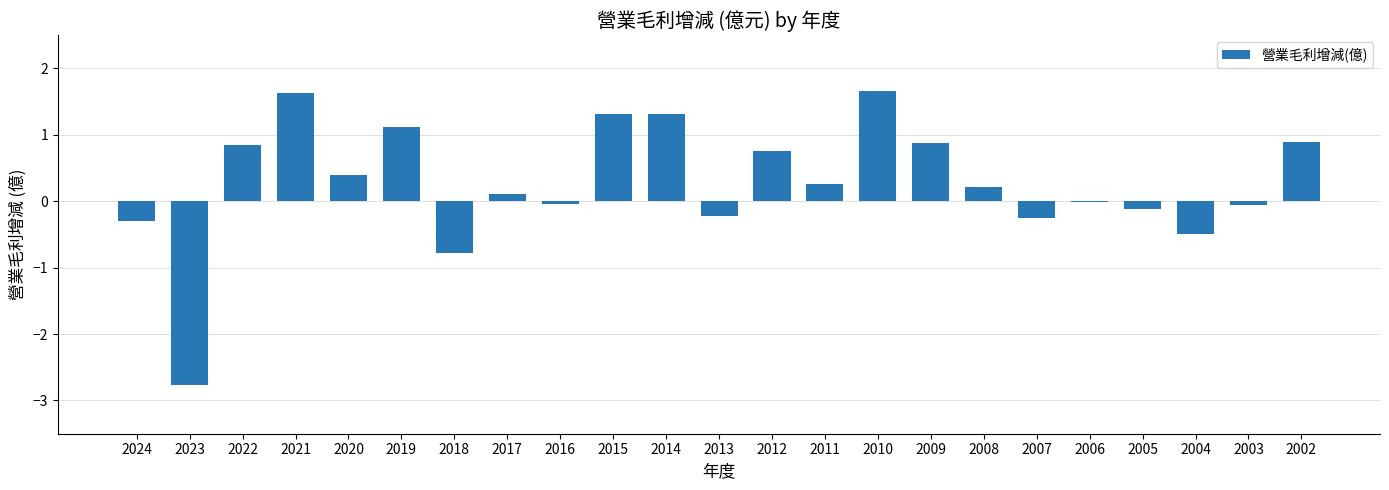

Is it true that the value at 2012 is 1.2?

False